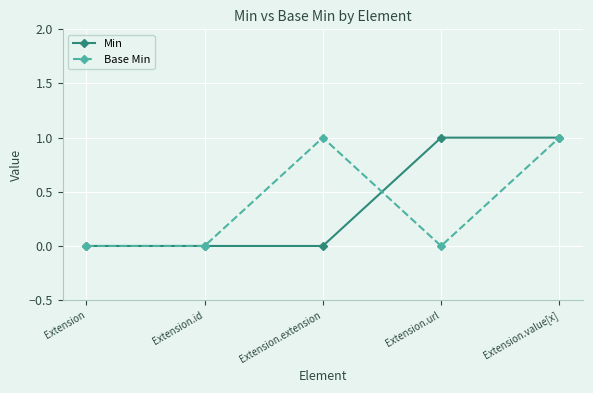

At which category is the sum across all series the highest?

Extension.value[x]